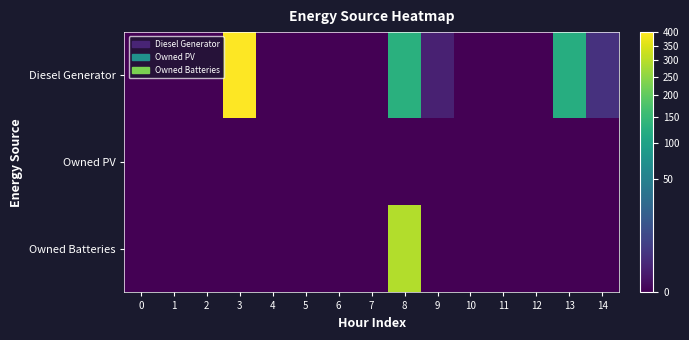

Which series has the largest total across all categories?

Diesel Generator